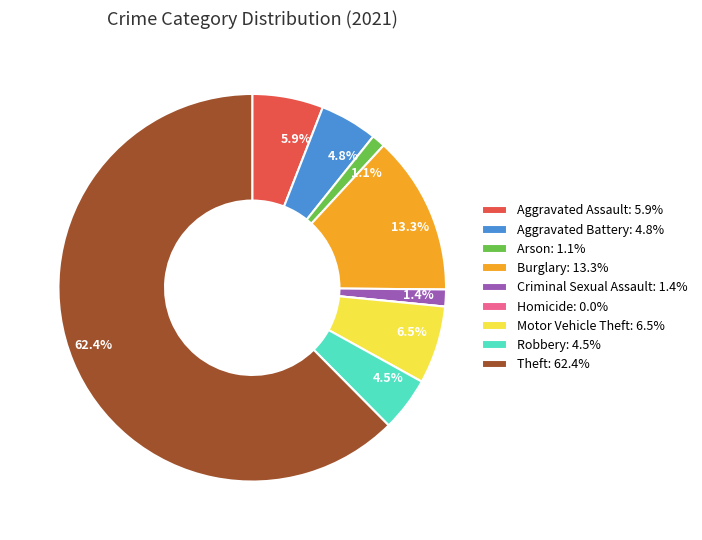

What percentage is the Criminal Sexual Assault slice, to the nearest percent?

1%